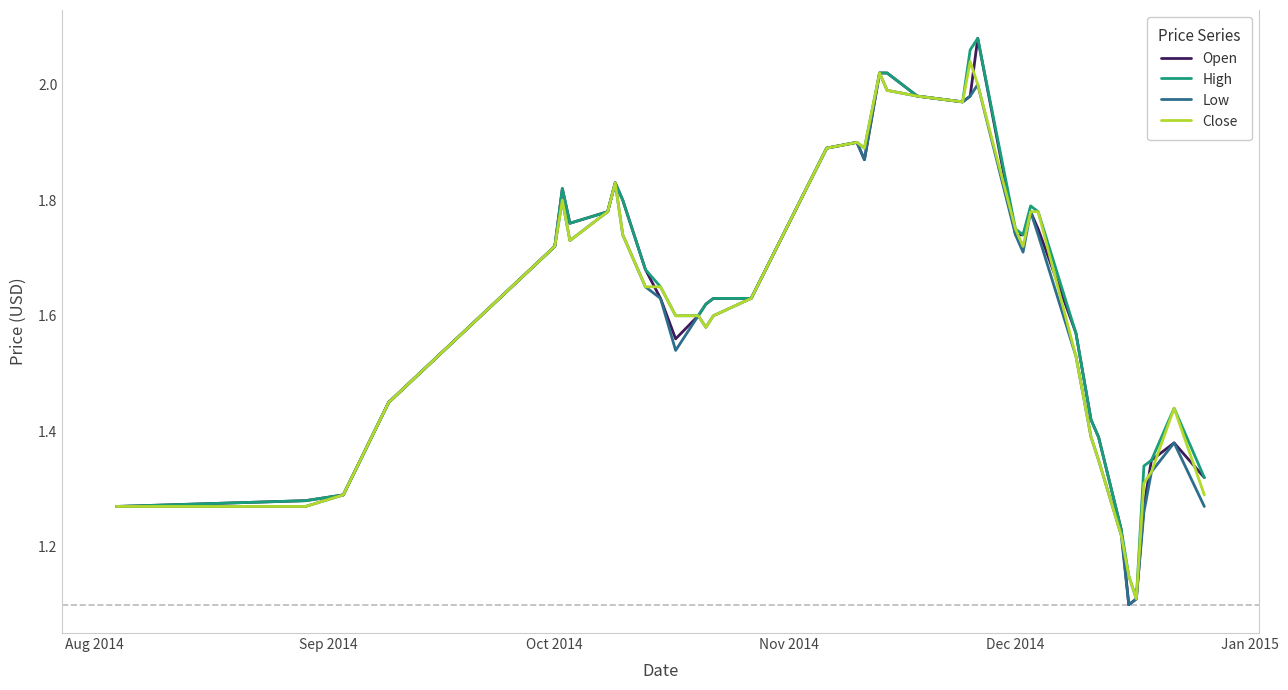

Is this an area chart (filled region under the line)?

No